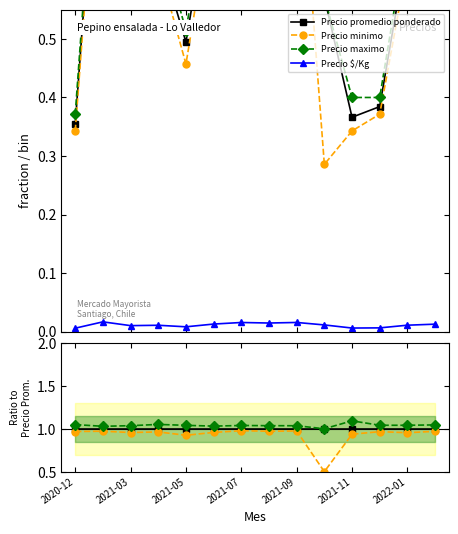

What are all the series names shown in the legend?

Precio promedio ponderado, Precio minimo, Precio maximo, Precio $/Kg